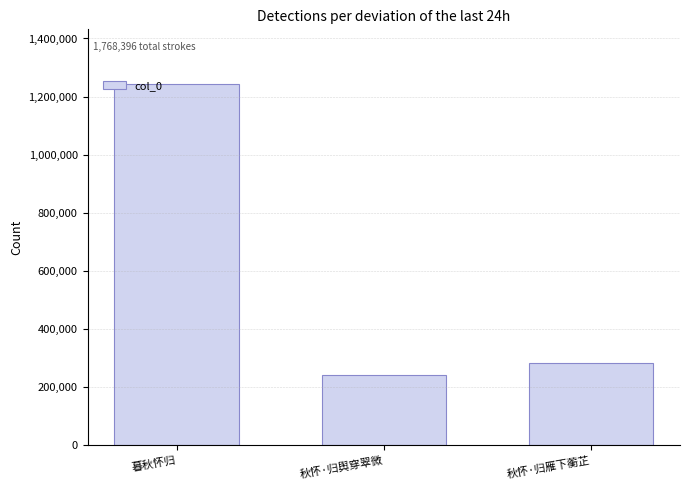

Which label corresponds to the largest value in the chart?

暮秋怀归